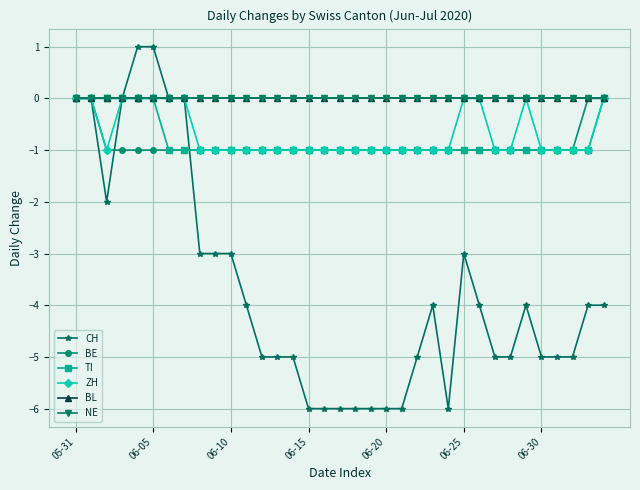

How many lines are shown in the chart?

6